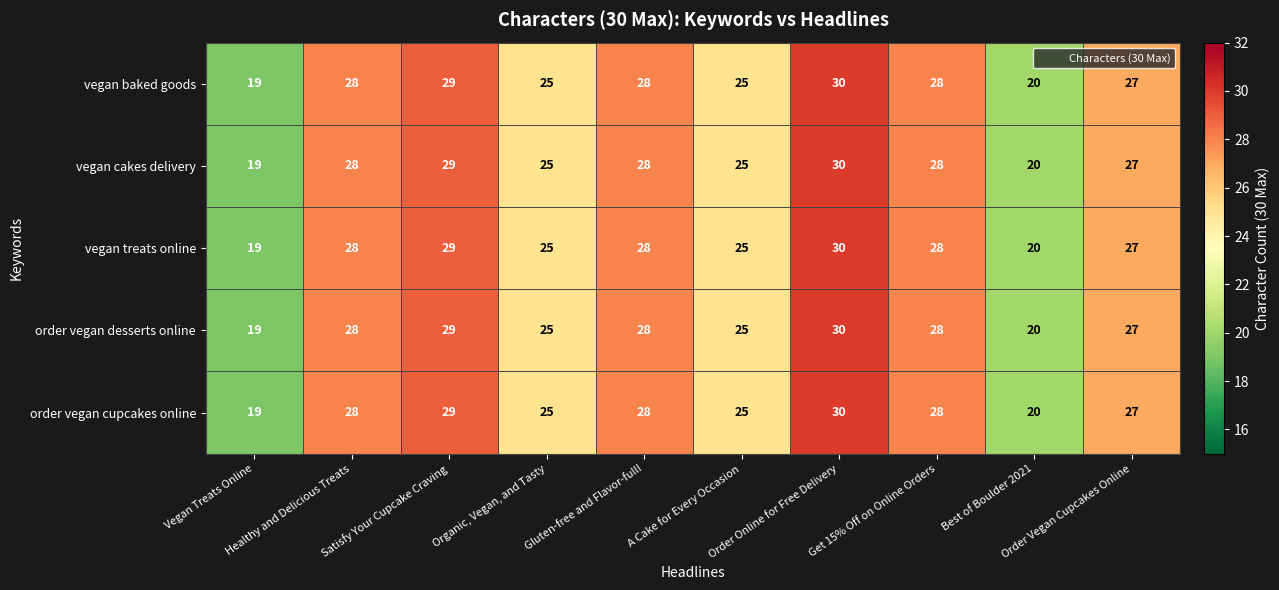

What is the difference between the second highest and second lowest values in the order vegan cupcakes online series?

9